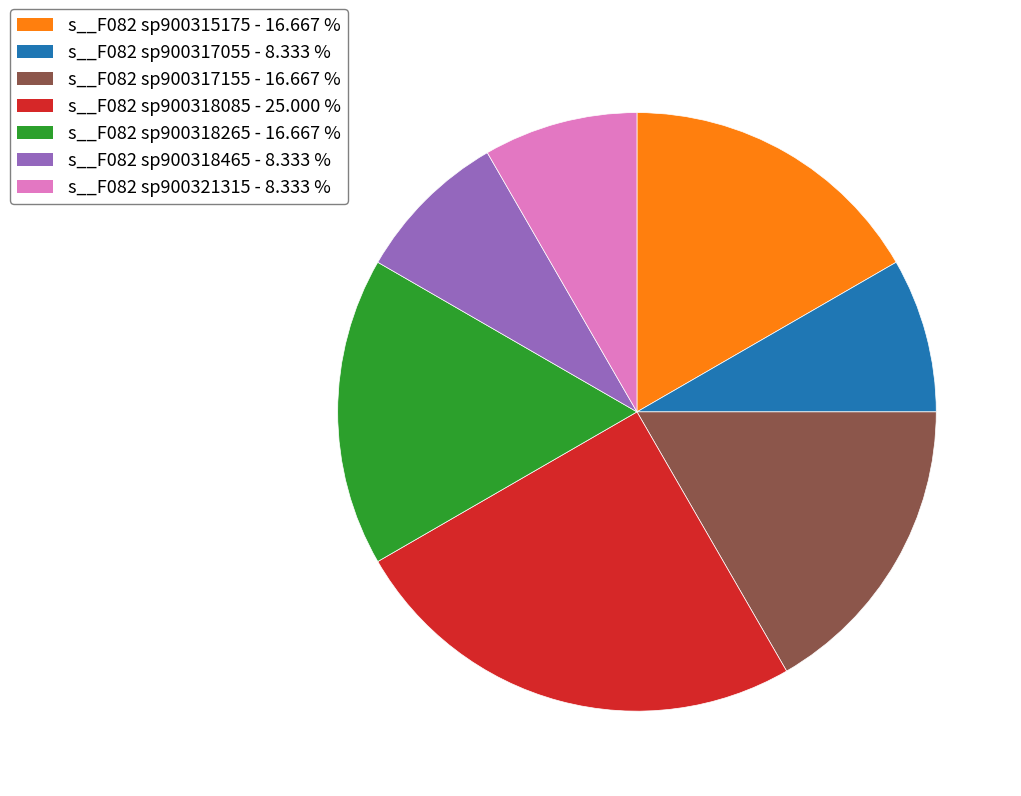

Is there a majority slice in this chart?

No